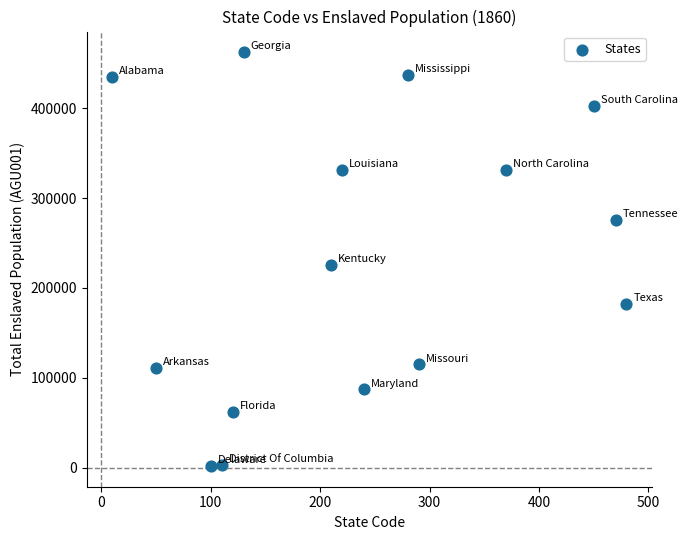

What Y value in the scatter plot is closest to 231998?

225483